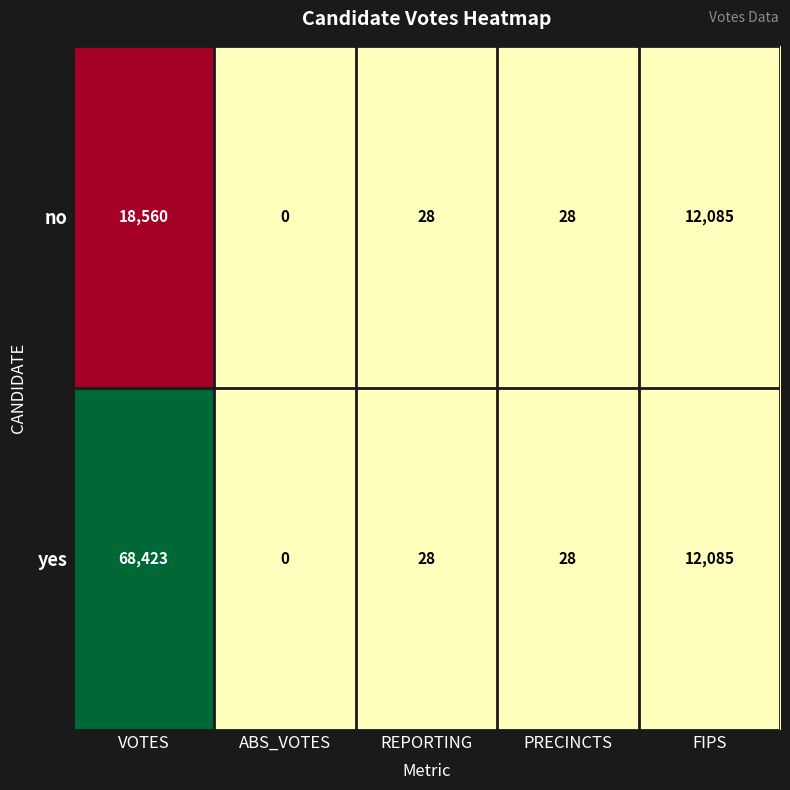

How many values in the yes series are below 28?

1